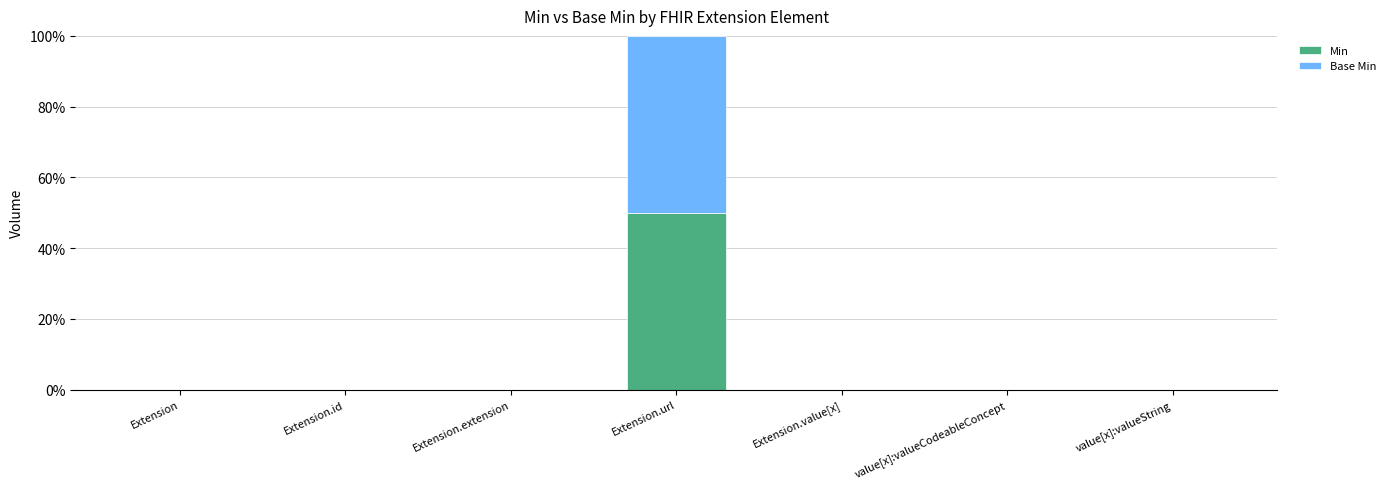

At which category is the sum across all series the highest?

Extension.url